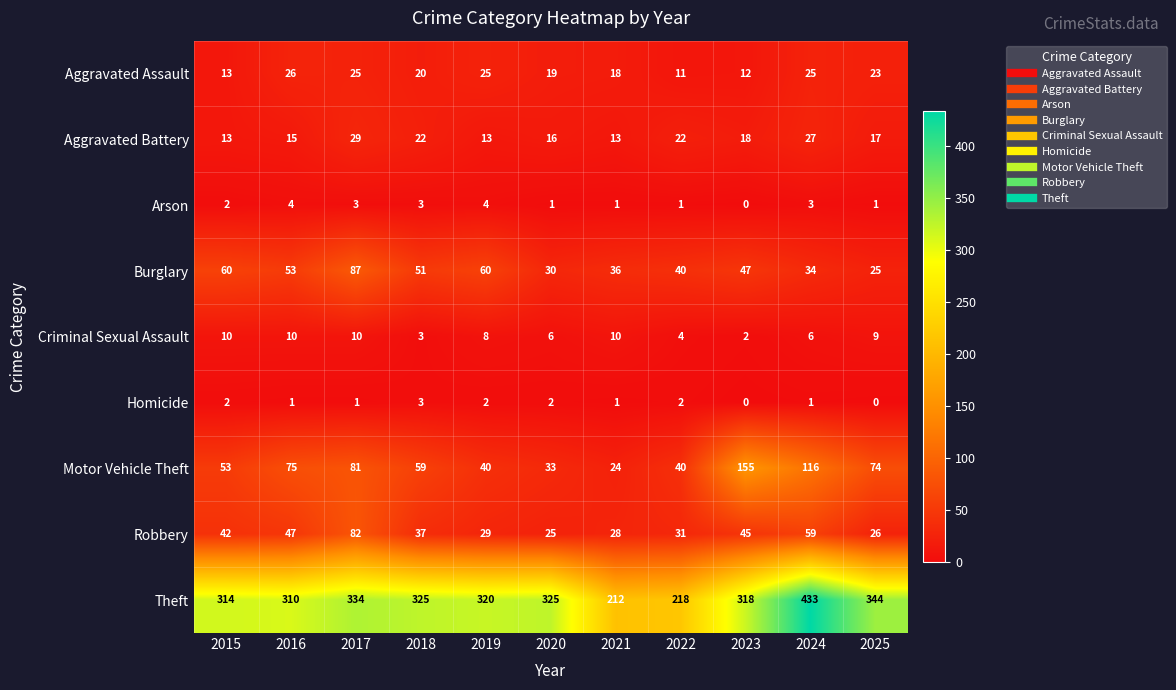

Rank the series by their maximum value, from lowest to highest.

Homicide, Arson, Criminal Sexual Assault, Aggravated Assault, Aggravated Battery, Robbery, Burglary, Motor Vehicle Theft, Theft